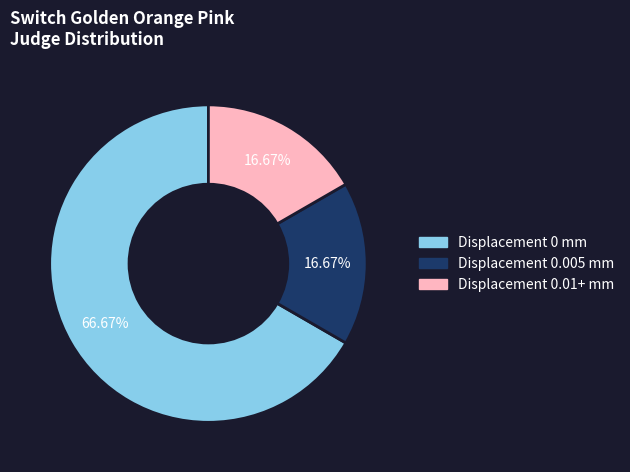

Is there a majority slice in this chart?

Yes